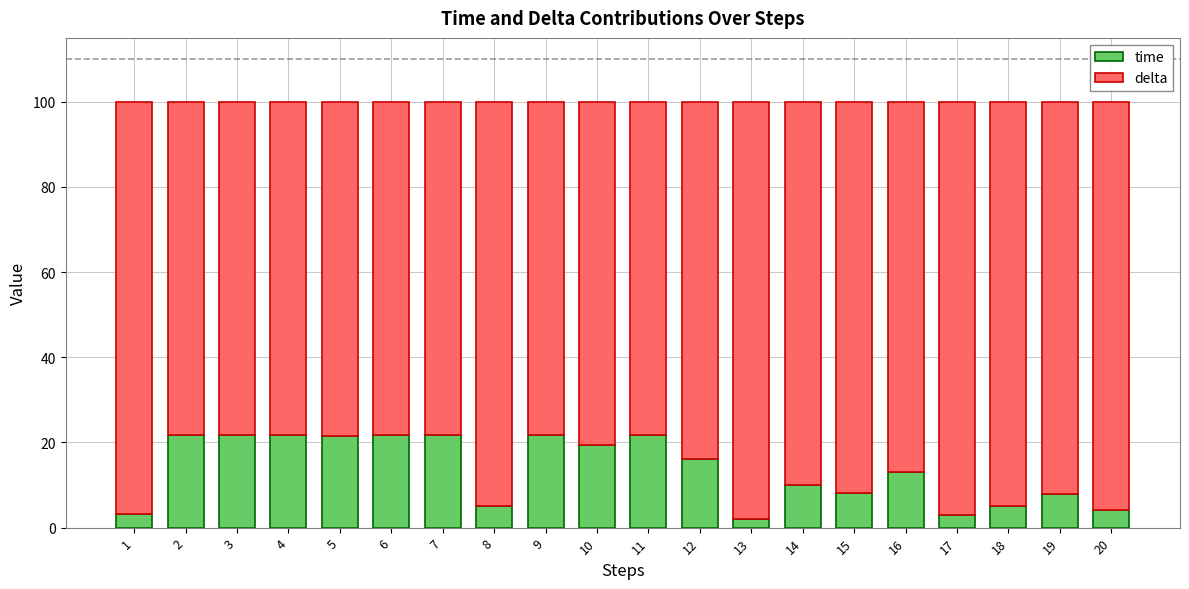

The value of time at 4 is 38.4. True or false?

False